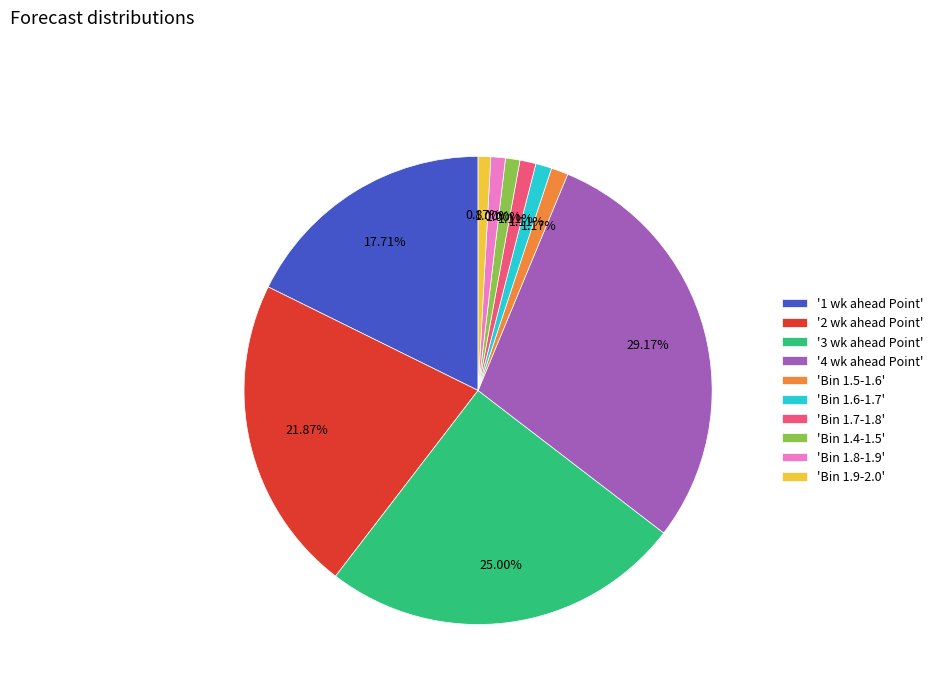

Between '2 wk ahead Point' and 'Bin 1.9-2.0', which is larger?

'2 wk ahead Point'